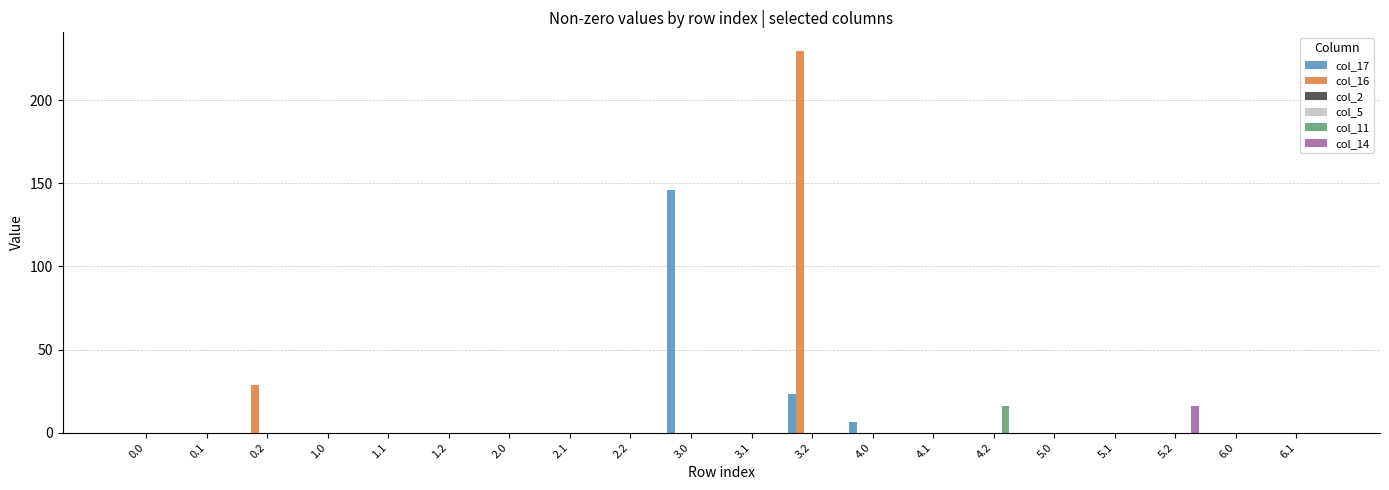

List the series in order of their peak value, lowest first.

col_2, col_5, col_11, col_14, col_17, col_16